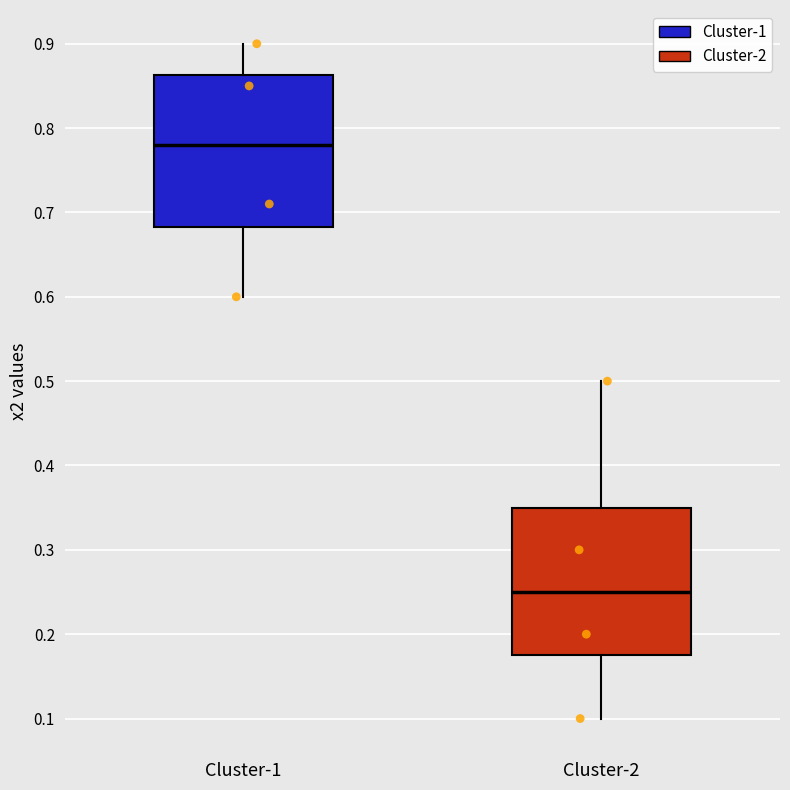

Reading left to right, read every box against the y-axis: the position of its median line, the range the box covers, and the ends of its whiskers. The values are not printed on the chart, so give them approximately, as read against the axis.

Cluster-1: median 0.78, box 0.68 to 0.86, whiskers 0.60 to 0.90
Cluster-2: median 0.25, box 0.18 to 0.35, whiskers 0.10 to 0.50